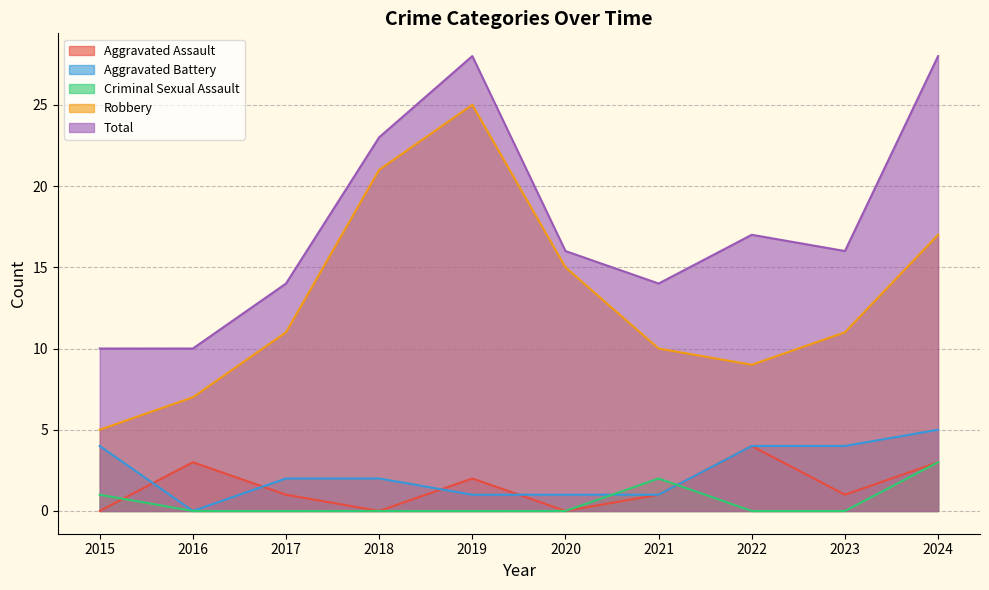

Is the value of Robbery at 2022 greater than the value of Aggravated Assault at 2015?

Yes